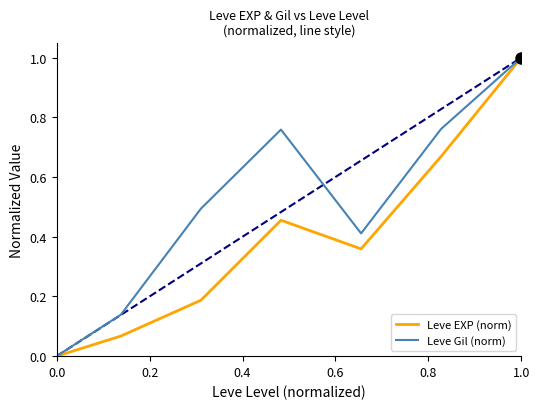

What is the maximum value shown in the chart?

1.0